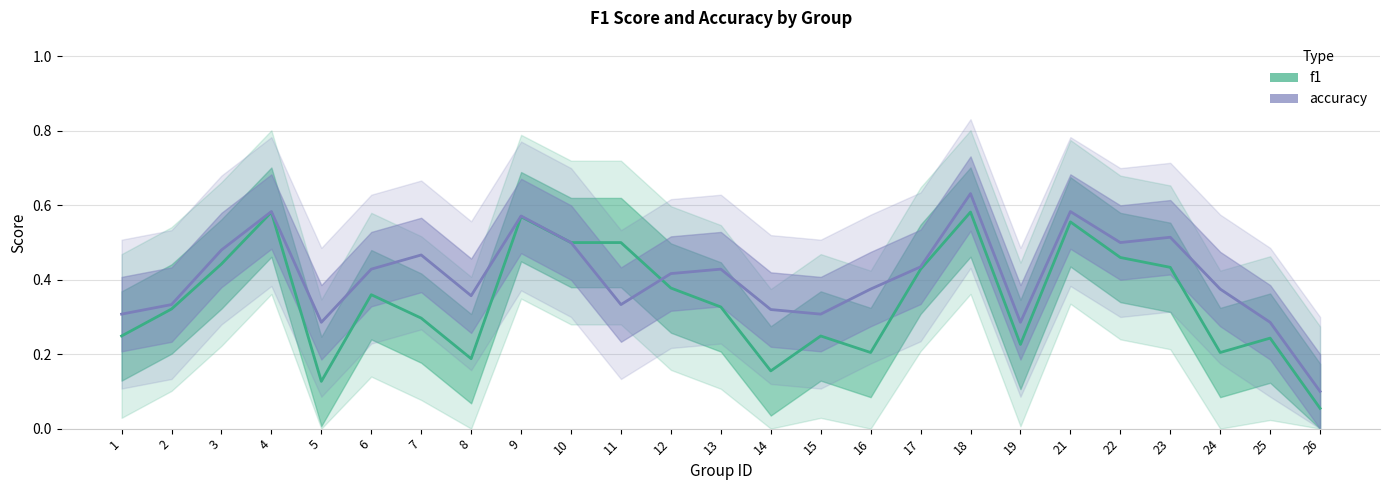

Which series changed the most between 6 and 25?

accuracy